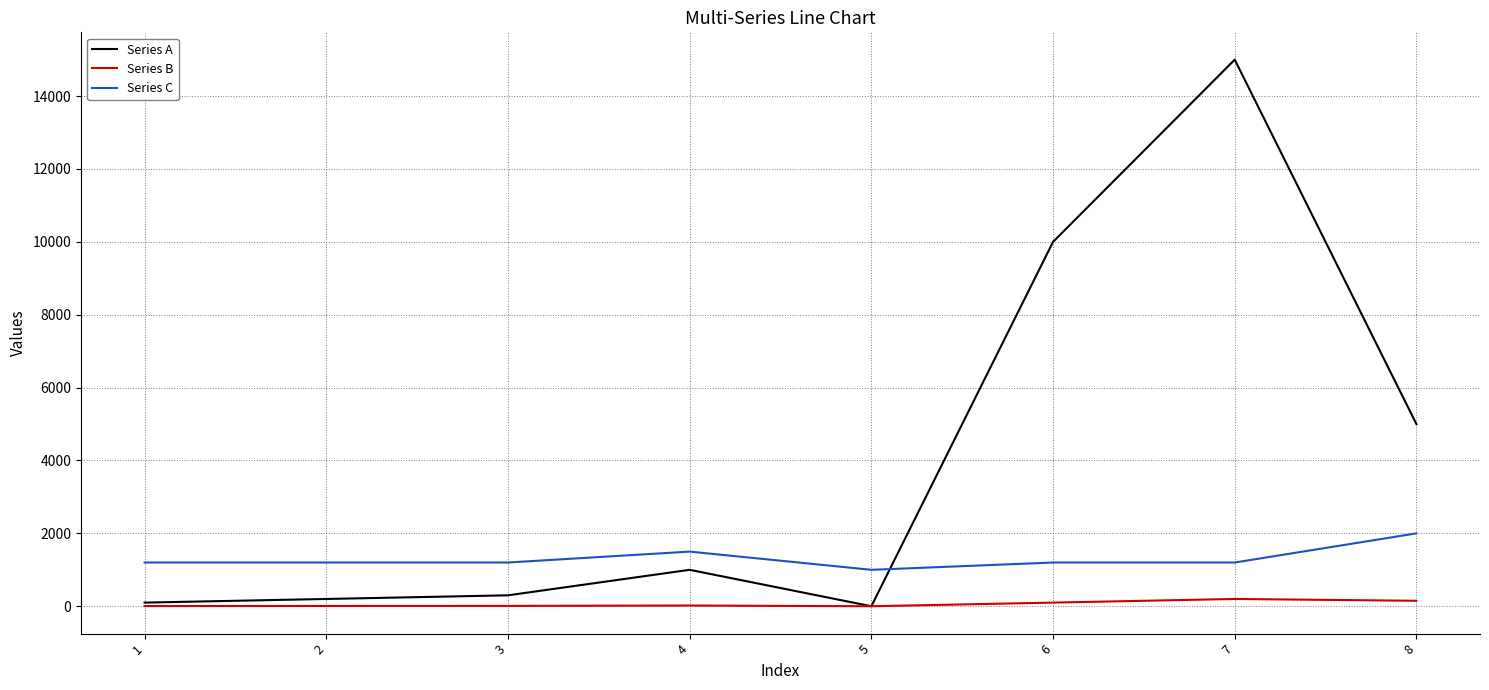

Which series has the largest range (max minus min)?

Series A